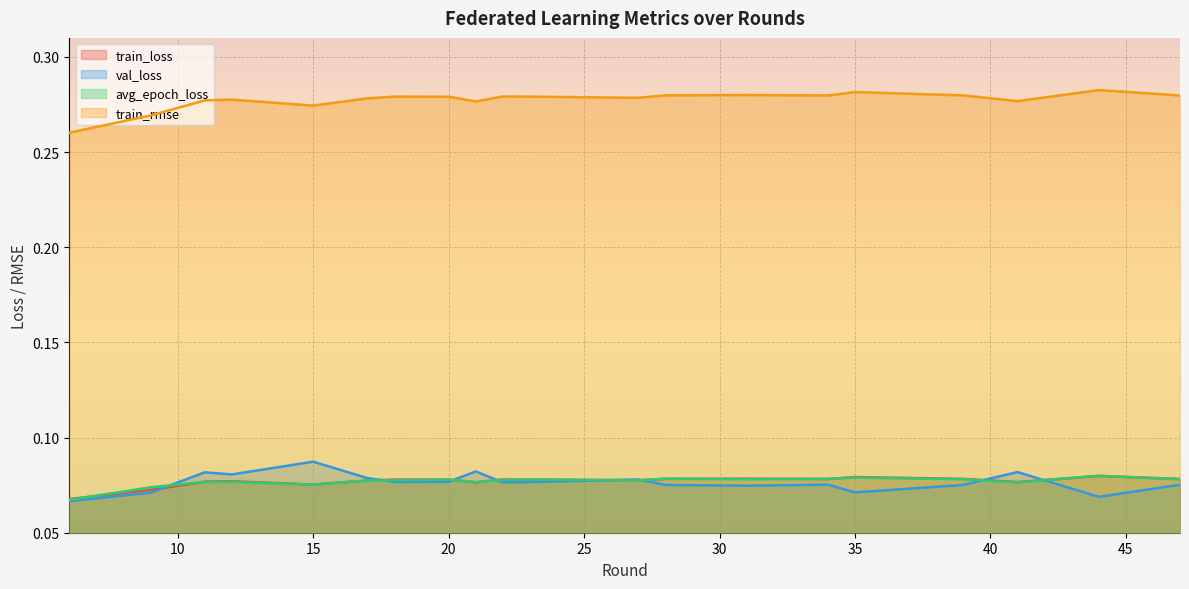

What is the total value across all series at 15?

0.5